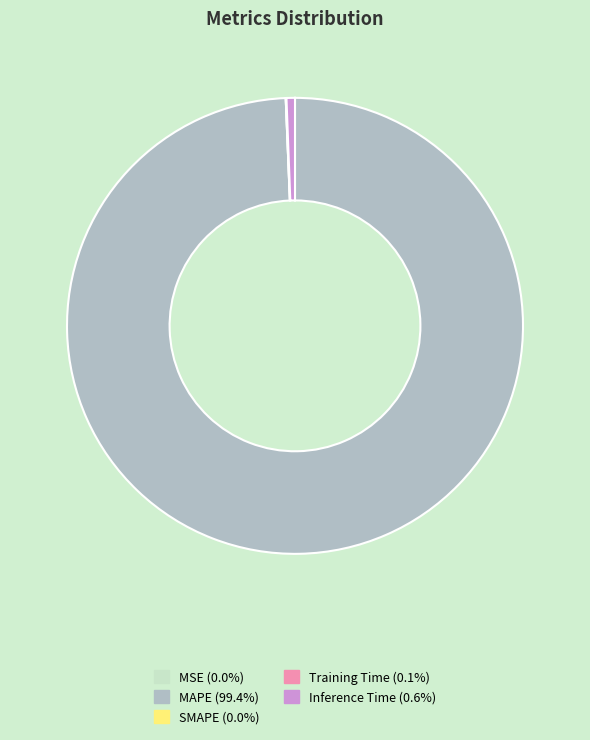

Which category has the biggest portion of the pie?

MAPE